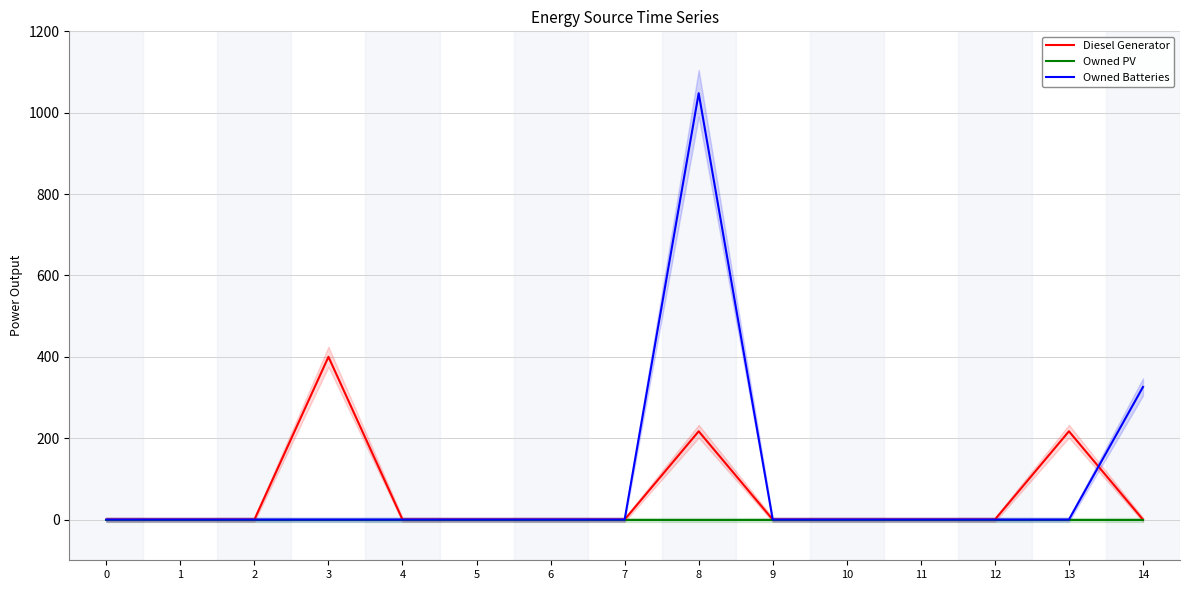

What is the sum of all Owned Batteries values?

1374